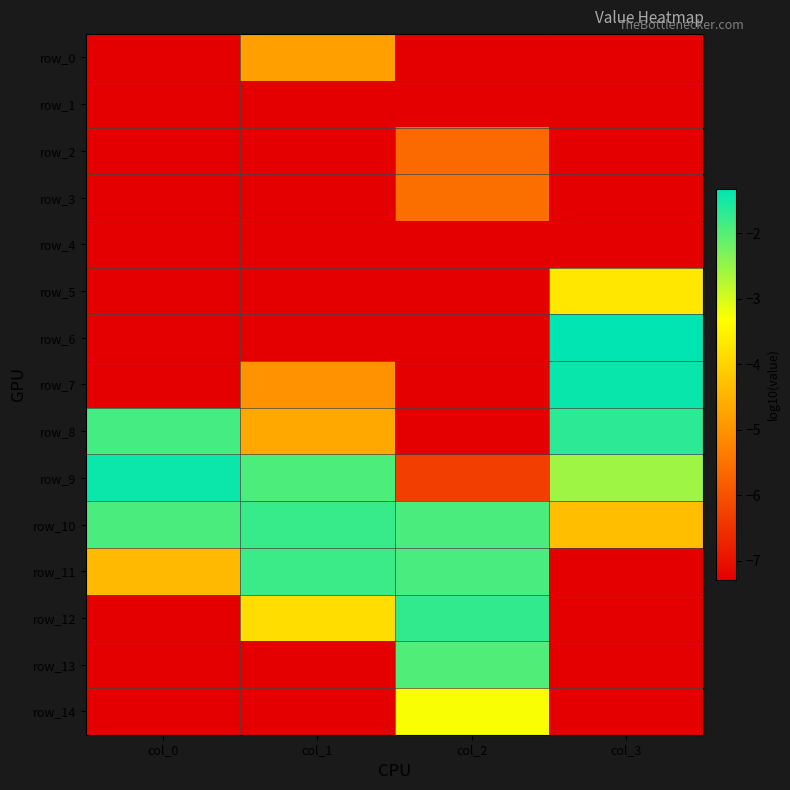

What is the difference between the maximum and minimum values in the row_9 series?

4.9